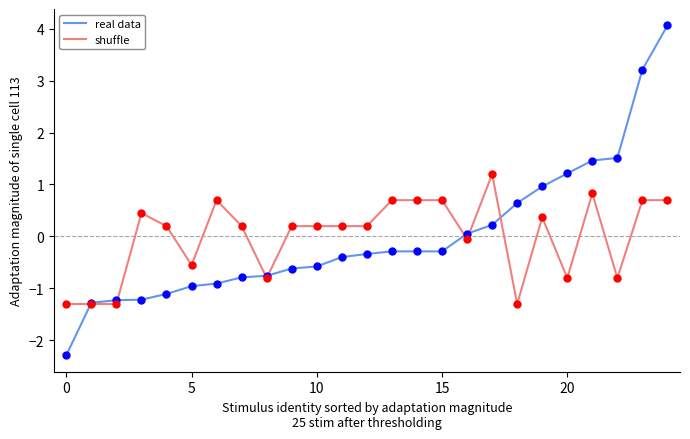

What is the greatest value displayed?

4.1